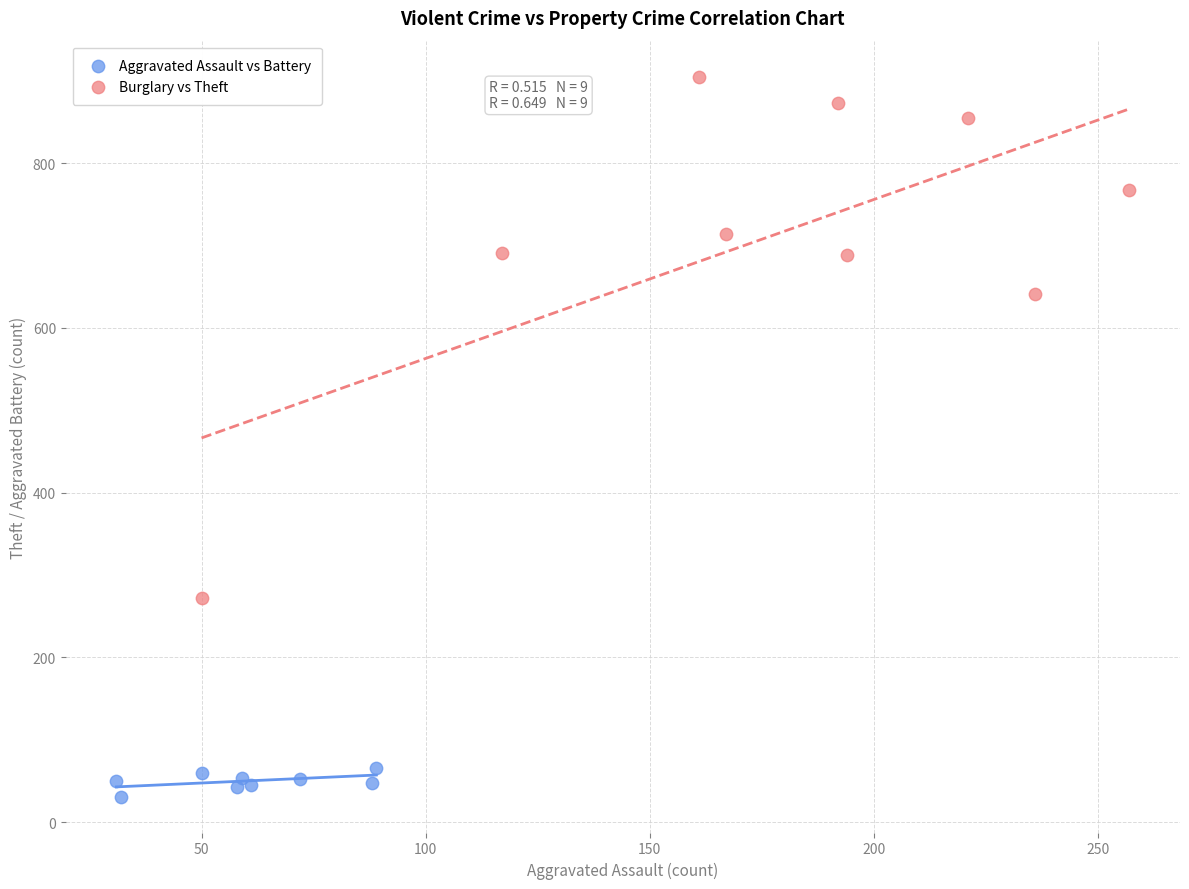

Which series contains the lowest Y value?

Aggravated Assault vs Battery